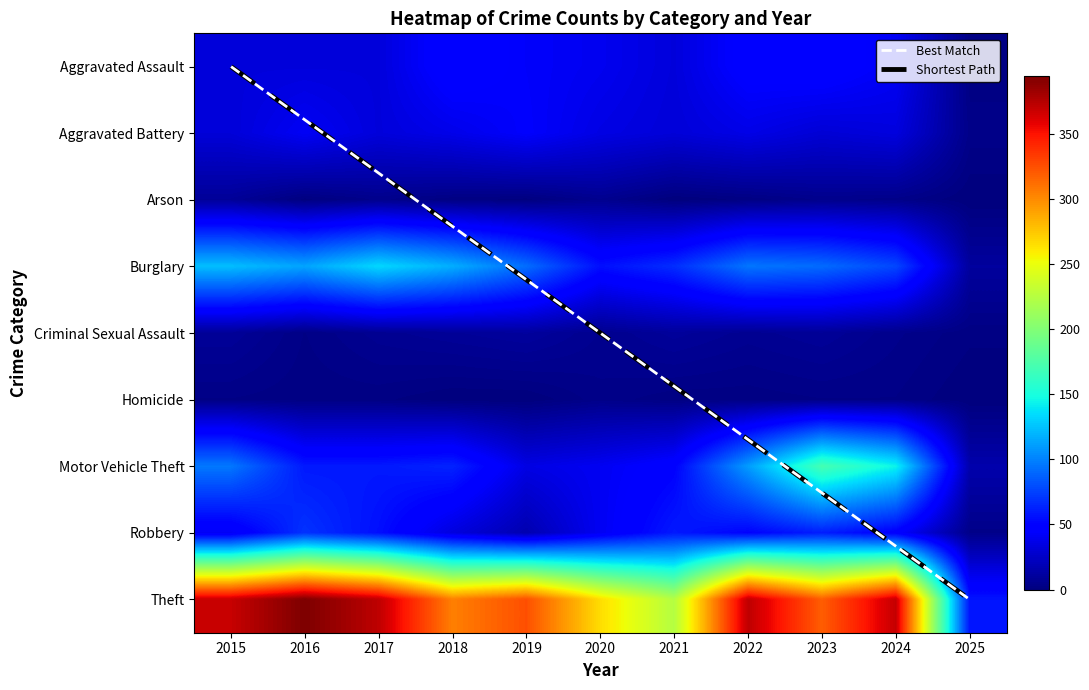

The value of Theft at 2018 is 305. True or false?

True